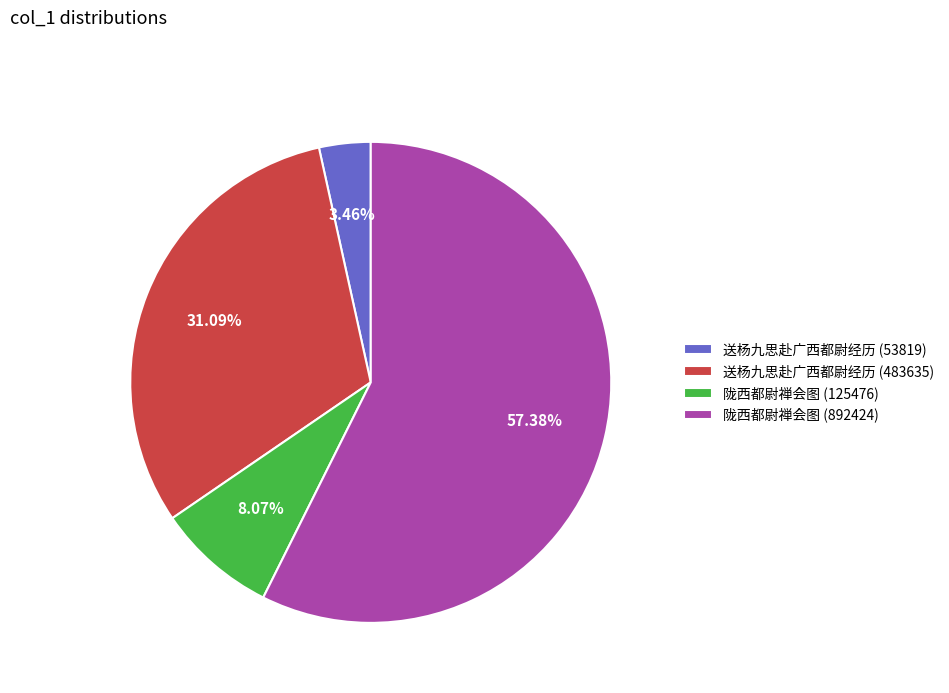

How many segments does this pie chart have?

4